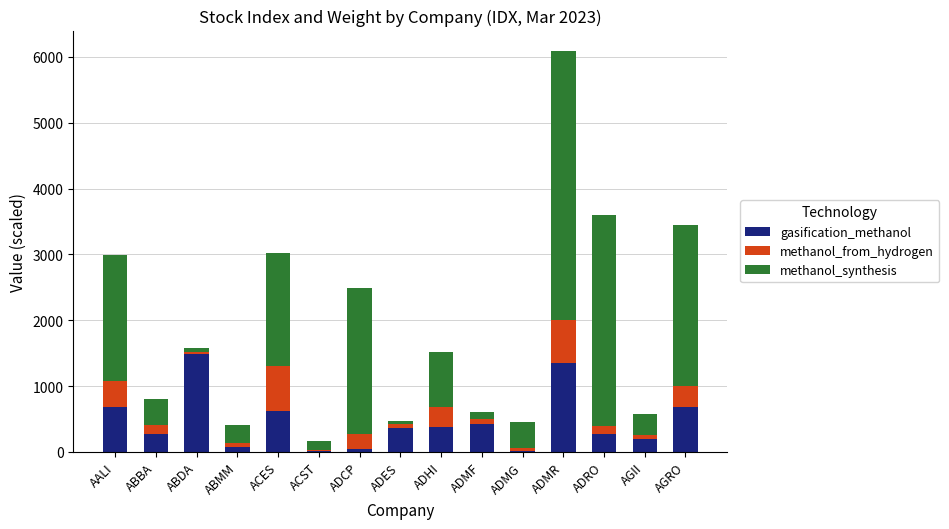

What is the maximum value for gasification_methanol?

1484.0